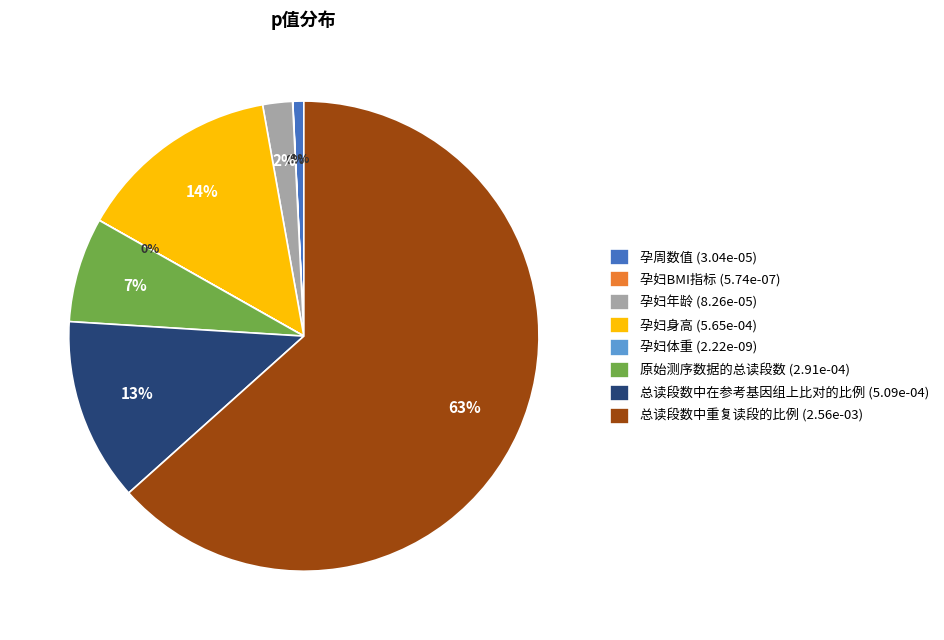

The 总读段数中重复读段的比例 (2.56e-03) slice represents 71% of the pie. True or false?

False